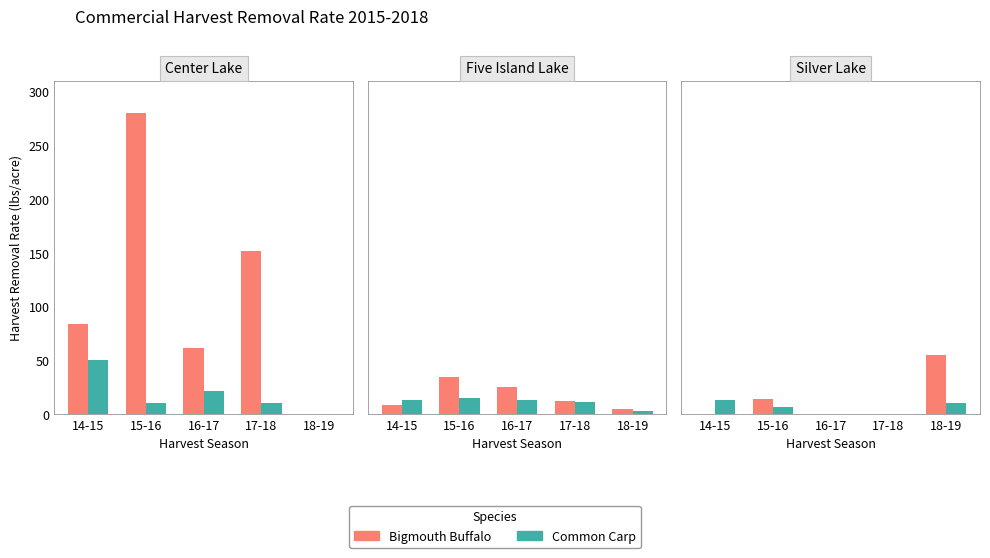

The value of Bigmouth Buffalo at 17-18 is 0. True or false?

True